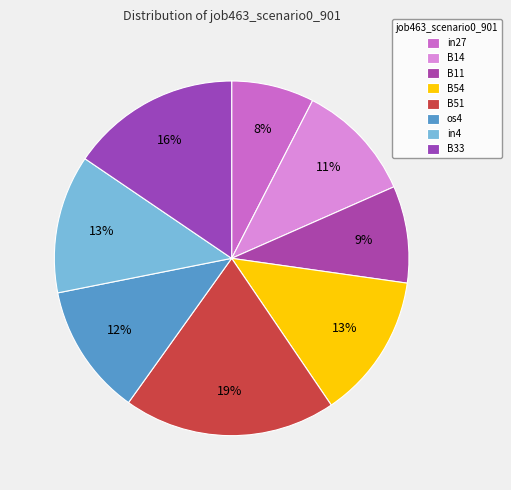

What is the largest slice in the pie chart?

B51